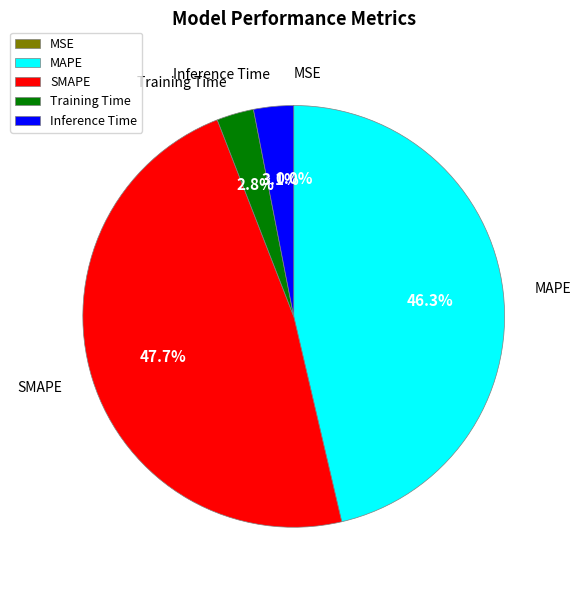

Which category has the biggest portion of the pie?

SMAPE